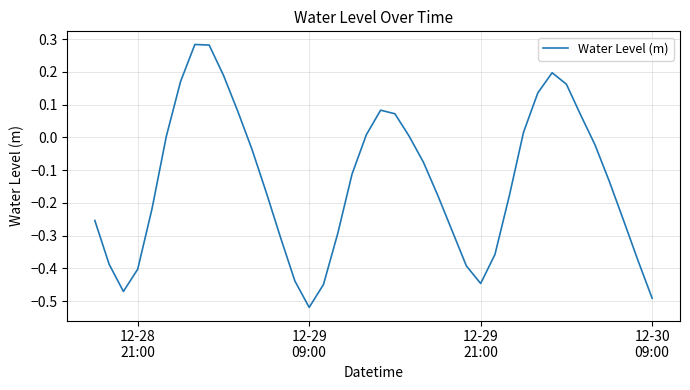

What is the difference between the maximum and minimum values?

0.8